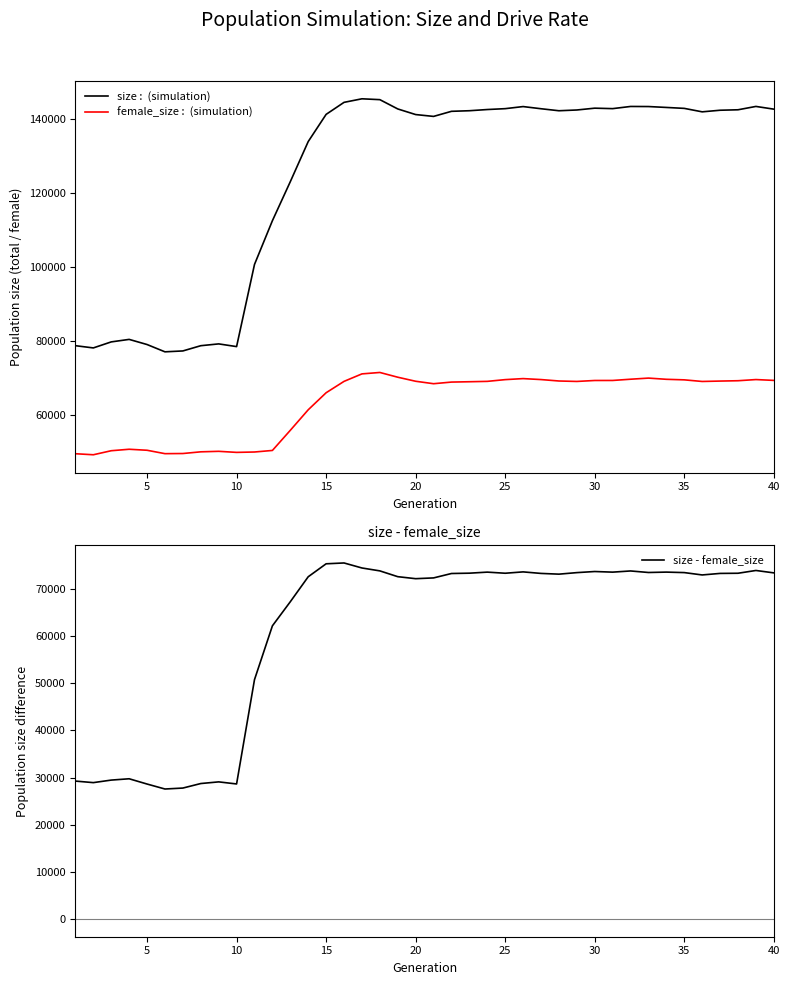

What is the maximum value for size - female_size?

75525